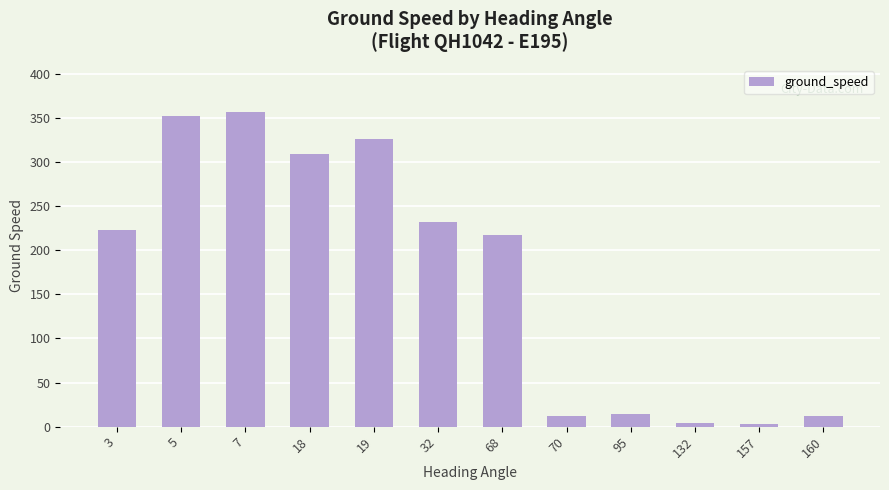

Which has a higher value, 160 or 18?

18